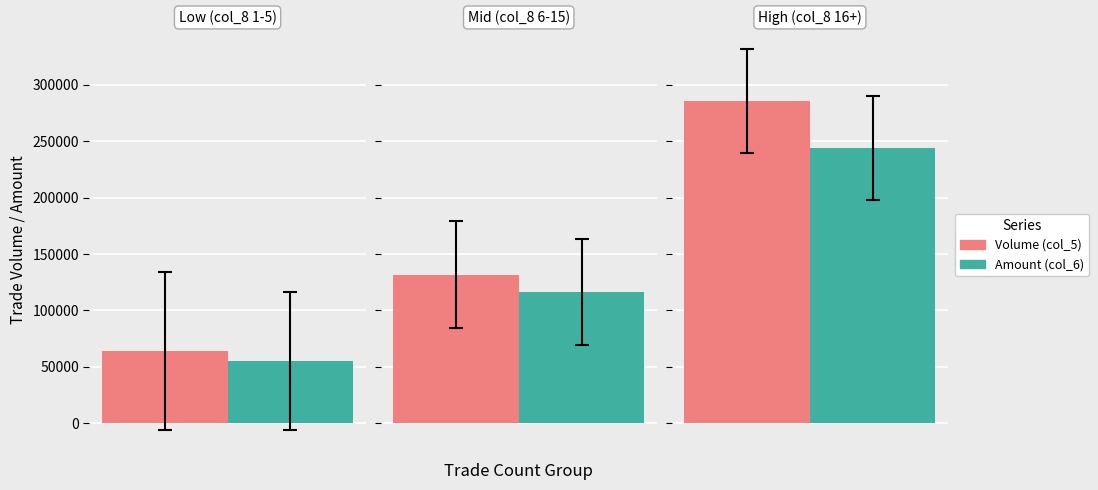

The value of Volume (col_5) at 1 is 21263. True or false?

False